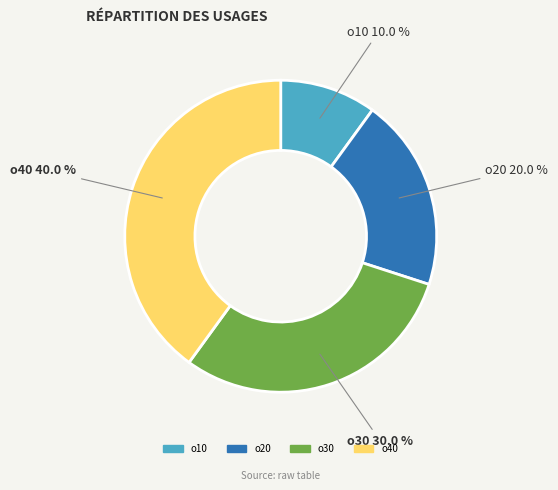

Rank the categories by value from lowest to highest.

o10, o20, o30, o40